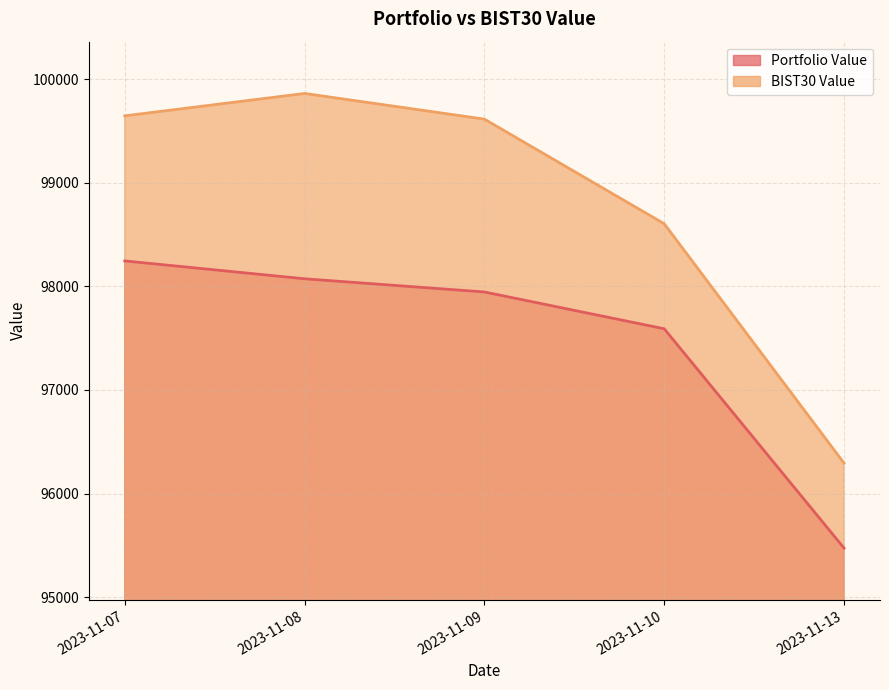

Reading left to right, list all the values displayed in this chart.

Portfolio Value: 98244.6	98072.1	97944.9	97589.8	95473.1
BIST30 Value: 99644.5	99860.5	99612.9	98603.3	96292.9